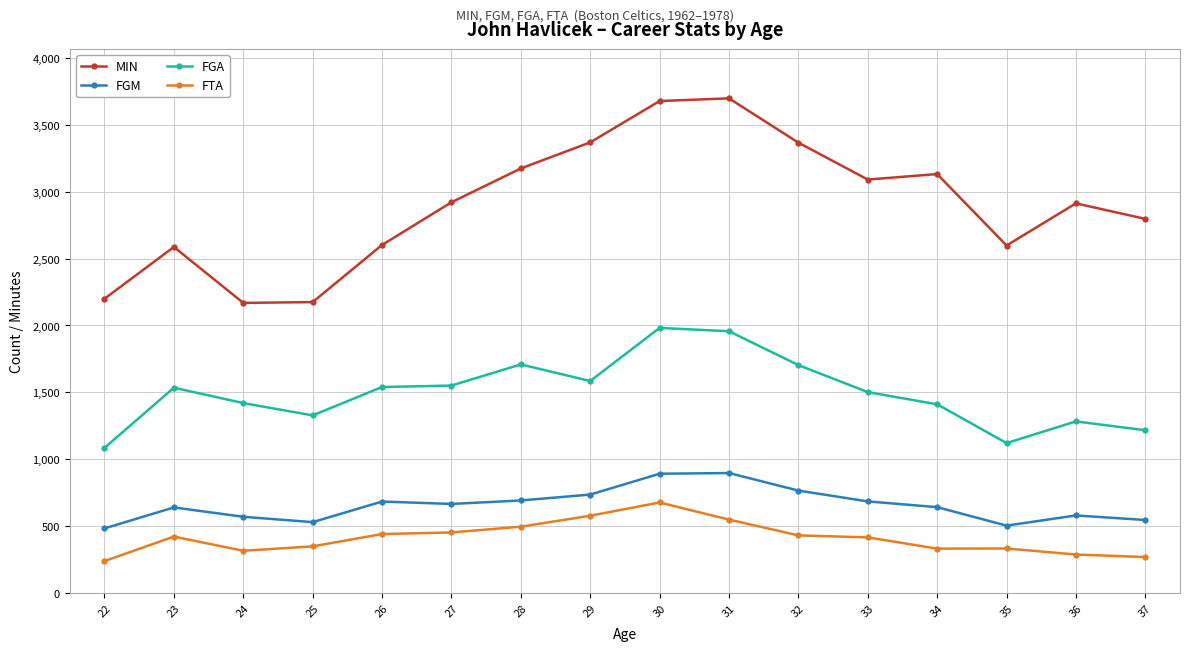

What is the total value across all series at 37?

4829